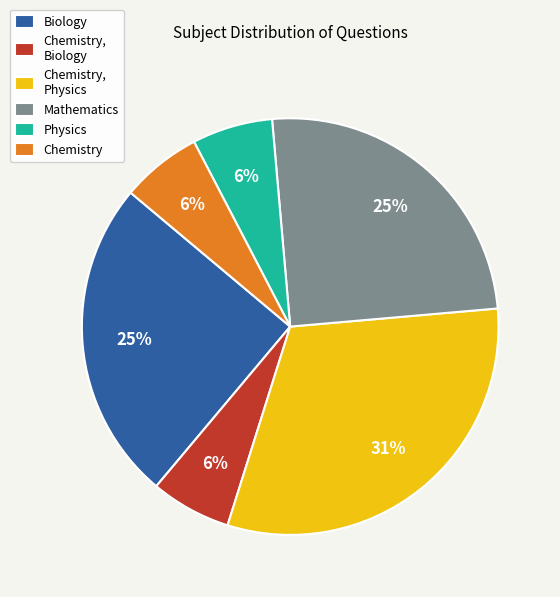

To the nearest percent, what percentage of the pie is Mathematics?

25%